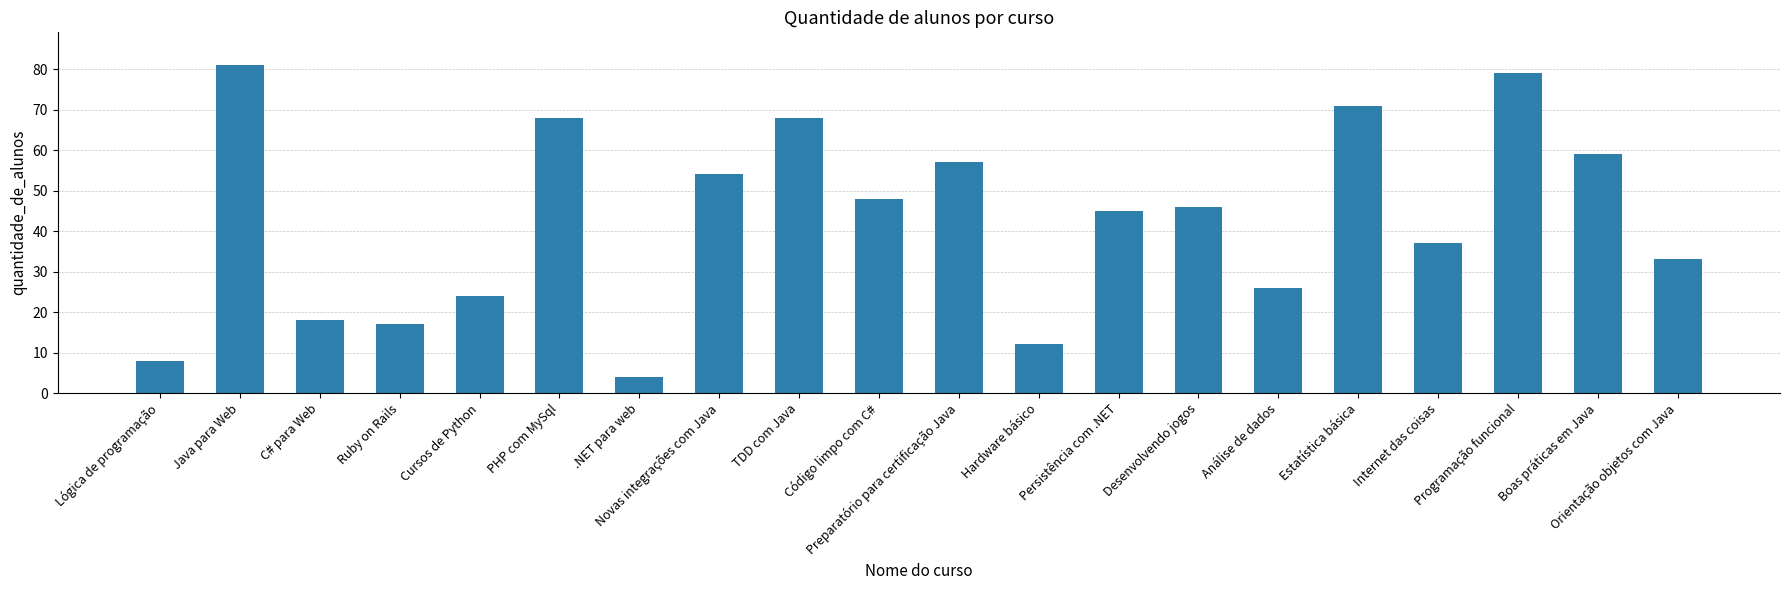

At which category does the chart reach its peak across all series?

Java para Web